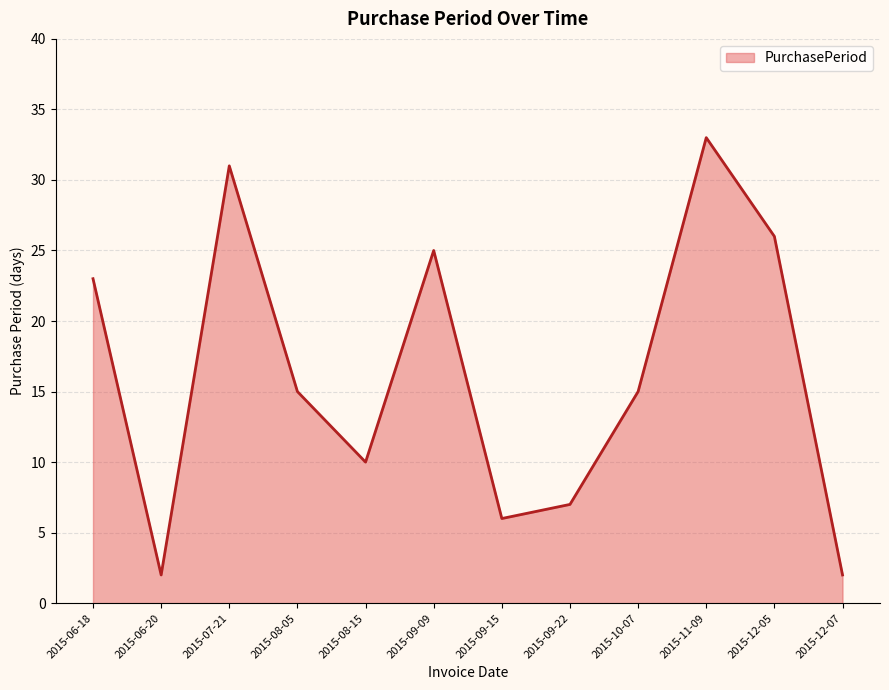

What position from the right is 2015-10-07?

4